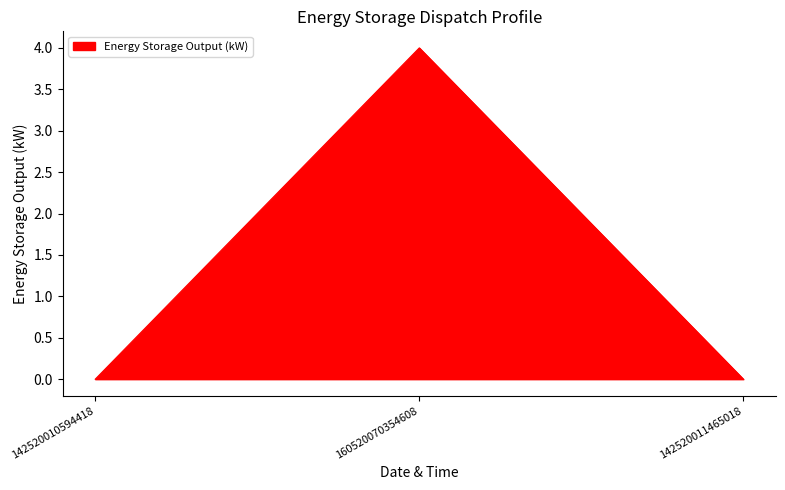

What position from the right is 160520070354608?

2